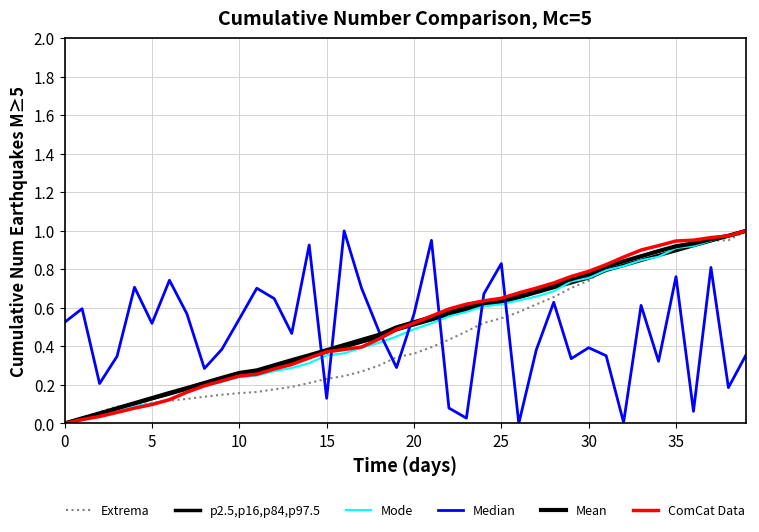

How many lines are shown in the chart?

6